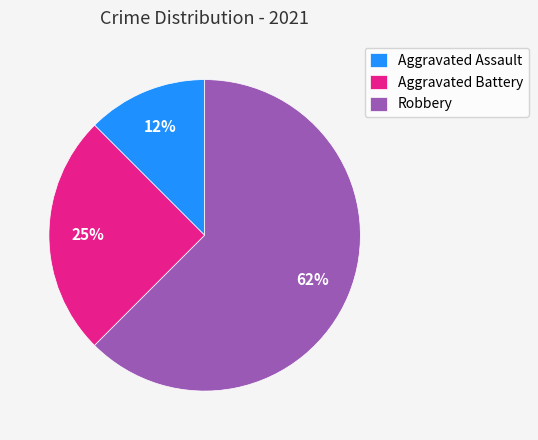

To the nearest percent, what percentage of the pie is Aggravated Battery?

25%